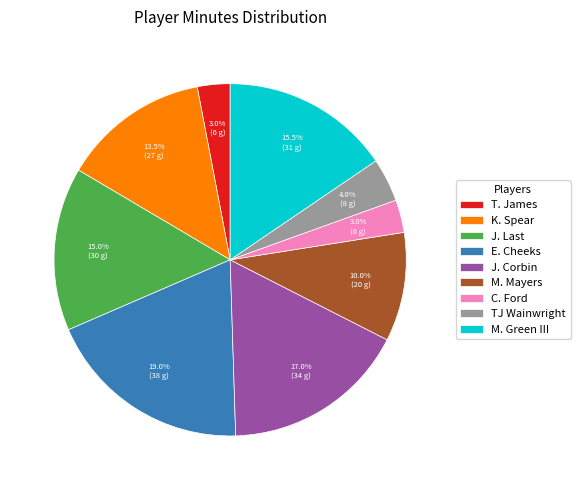

Does any single category account for the majority?

No